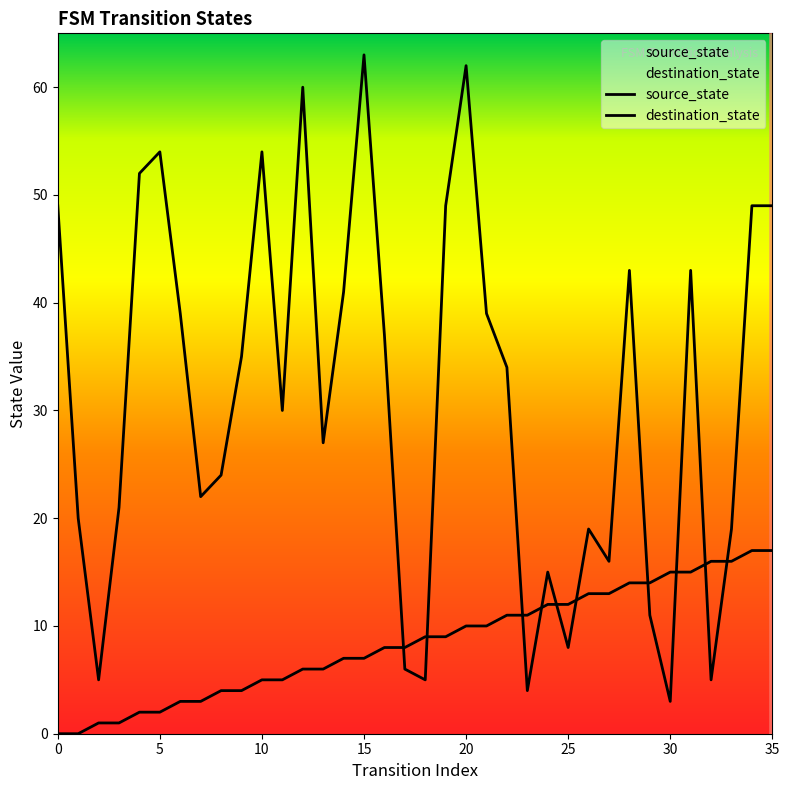

Which has a higher value, 19 or 1?

19